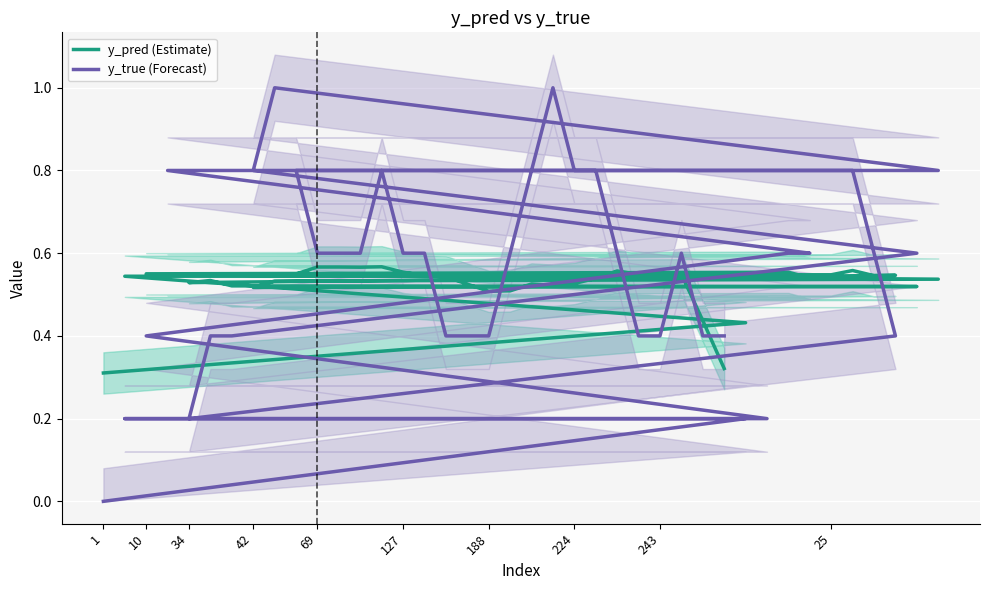

What is the value of the y_true (Forecast) point at the 16th from the left?

0.6